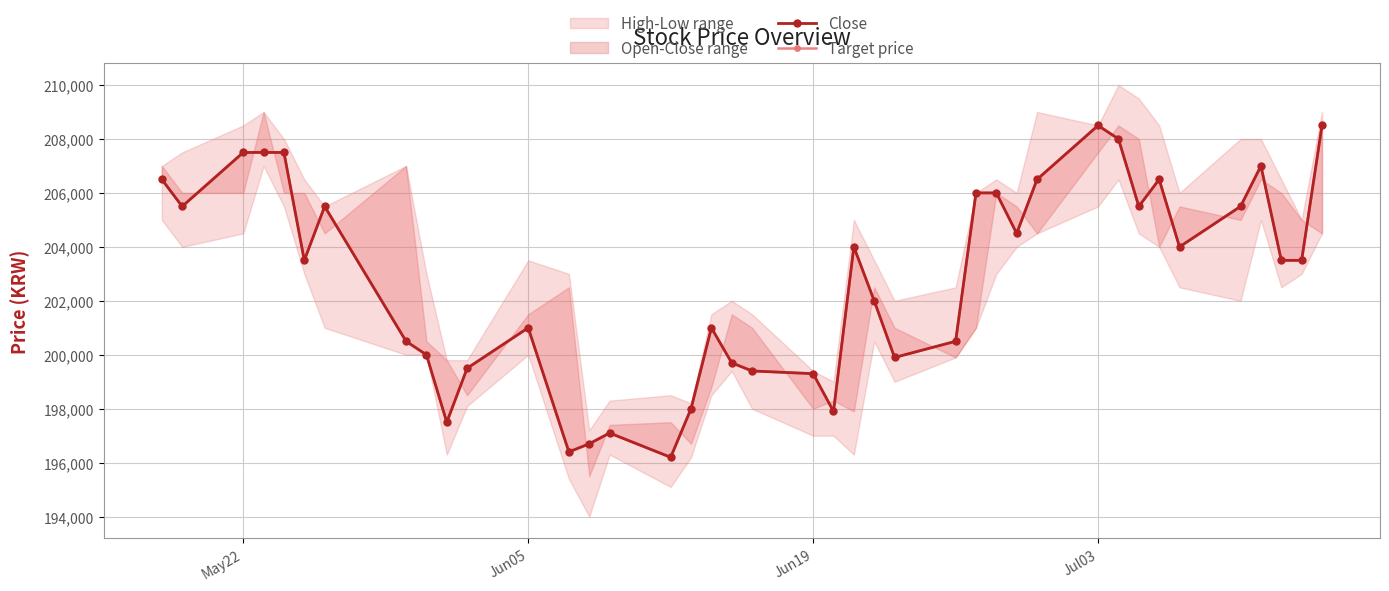

What is the maximum value for Close?

208500